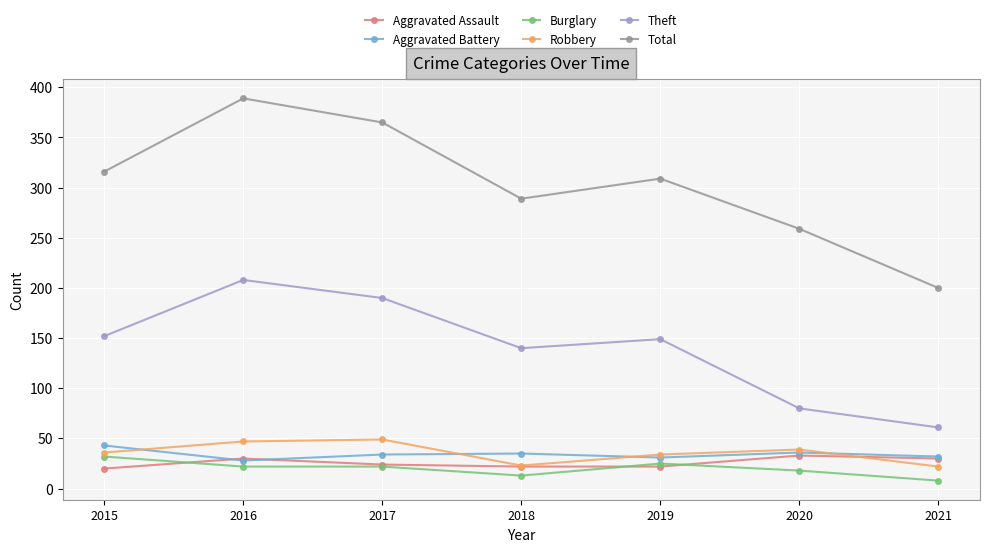

Is the value of Burglary at 2021 greater than the value of Aggravated Battery at 2017?

No